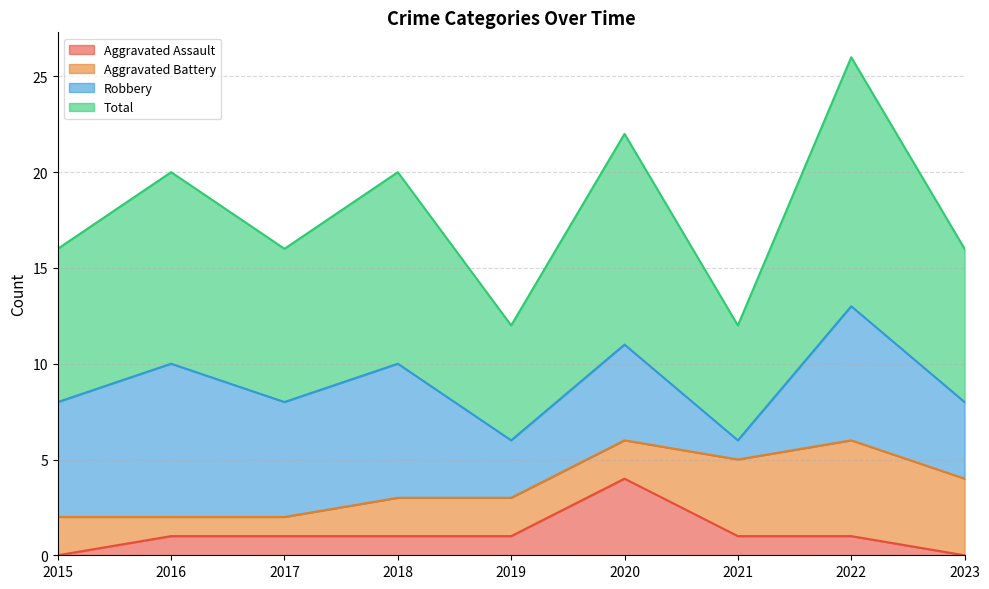

What is the value of the Total point at the 9th from the left?

8